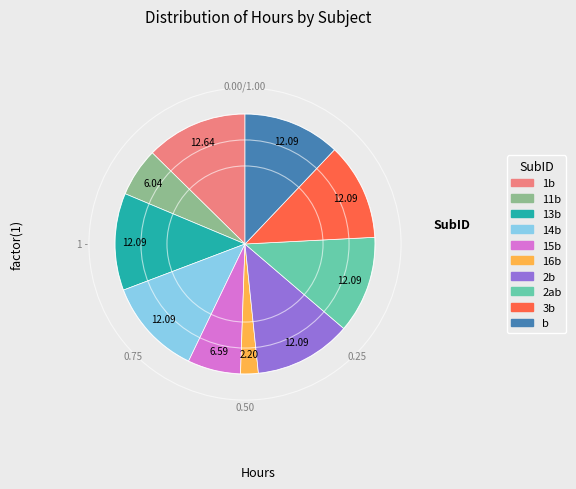

What is the ratio of the value at 13b to the value at b?

1.0